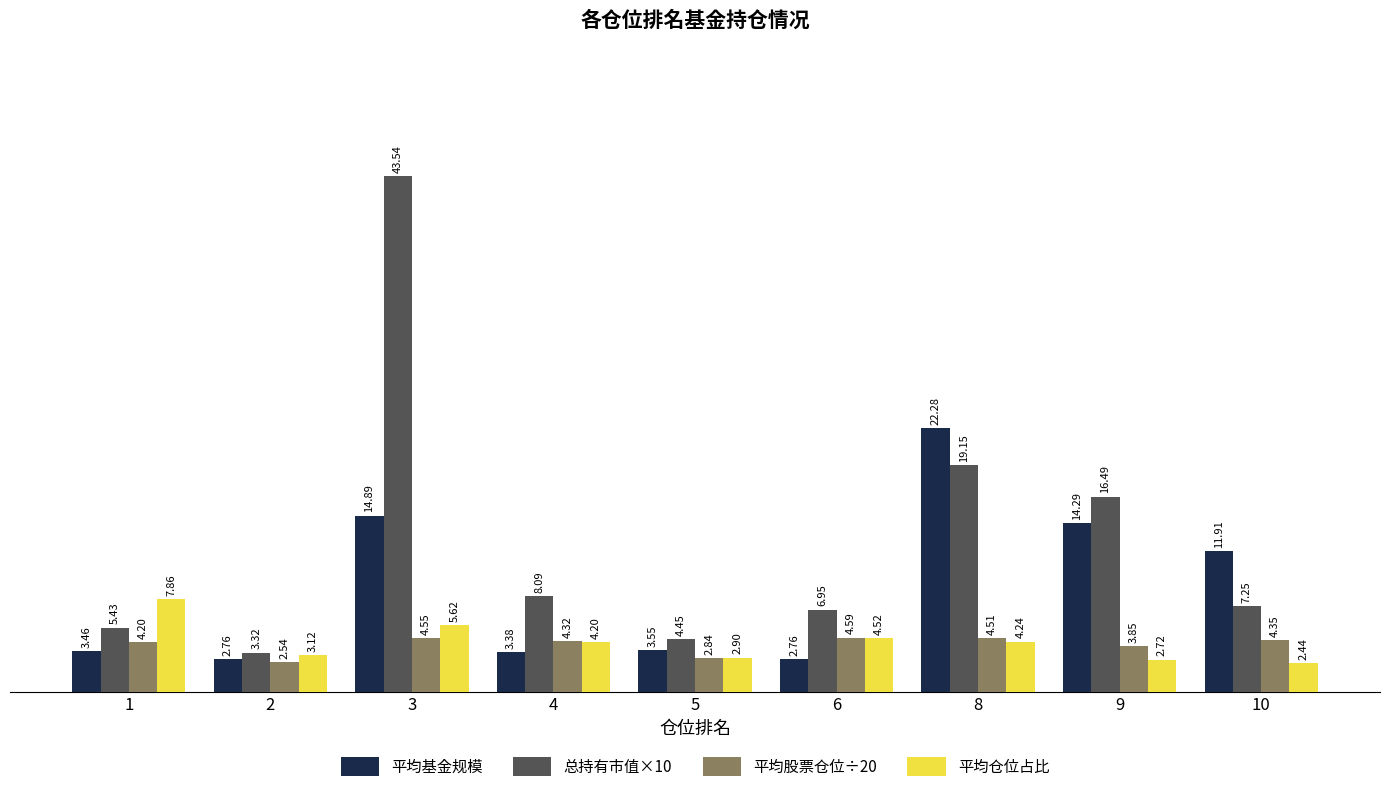

At how many categories does at least one series exceed 15?

3